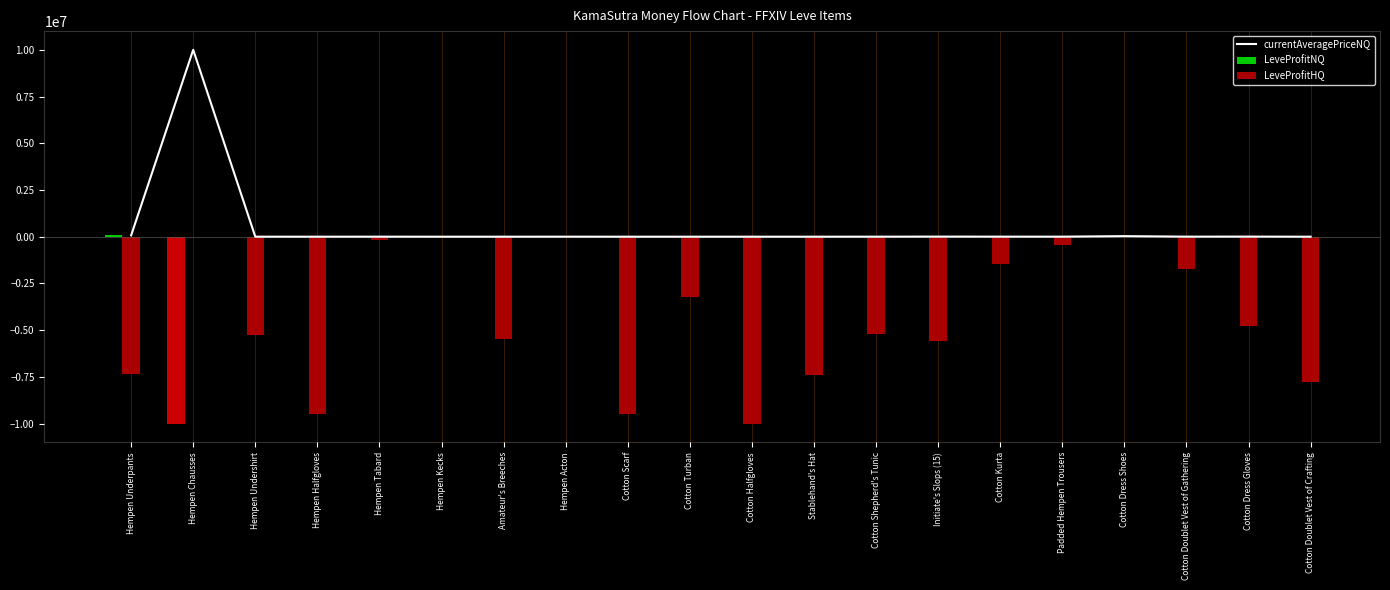

List the series in order of their overall mean, highest first.

currentAveragePriceNQ, LeveProfitNQ, LeveProfitHQ